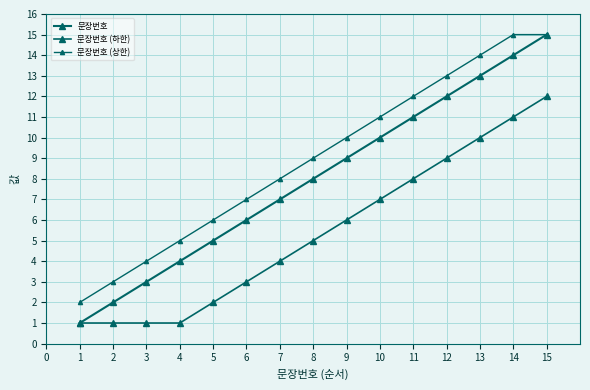

What is the value of the 문장번호 (하한) point at the 4th from the left?

1